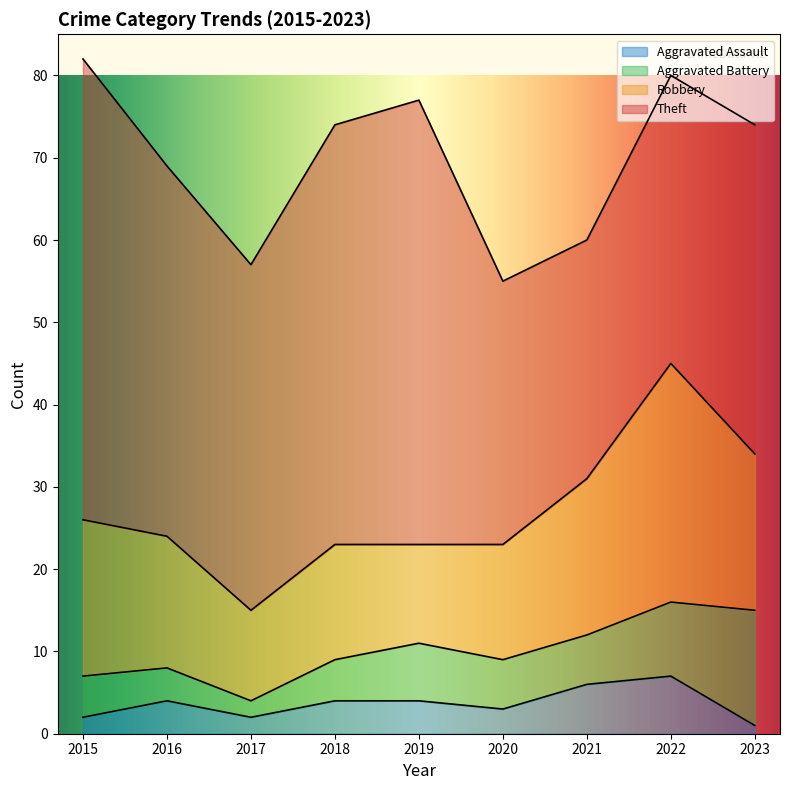

What is the sum of all Theft values?

384